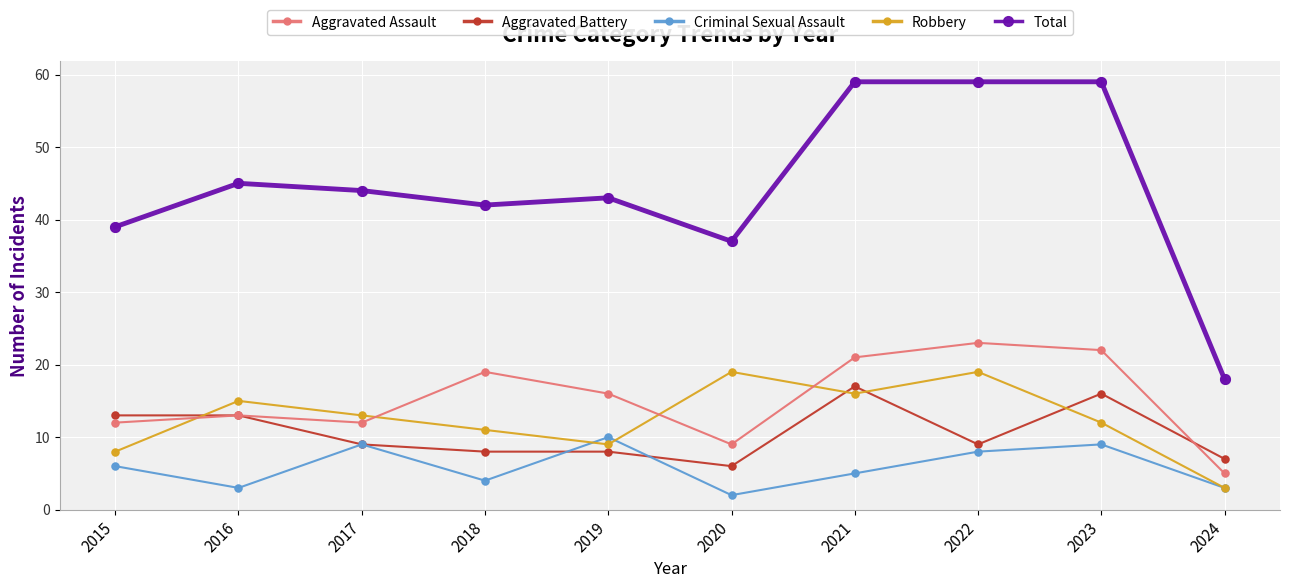

What is the spread (max minus min) of values at 2020?

35